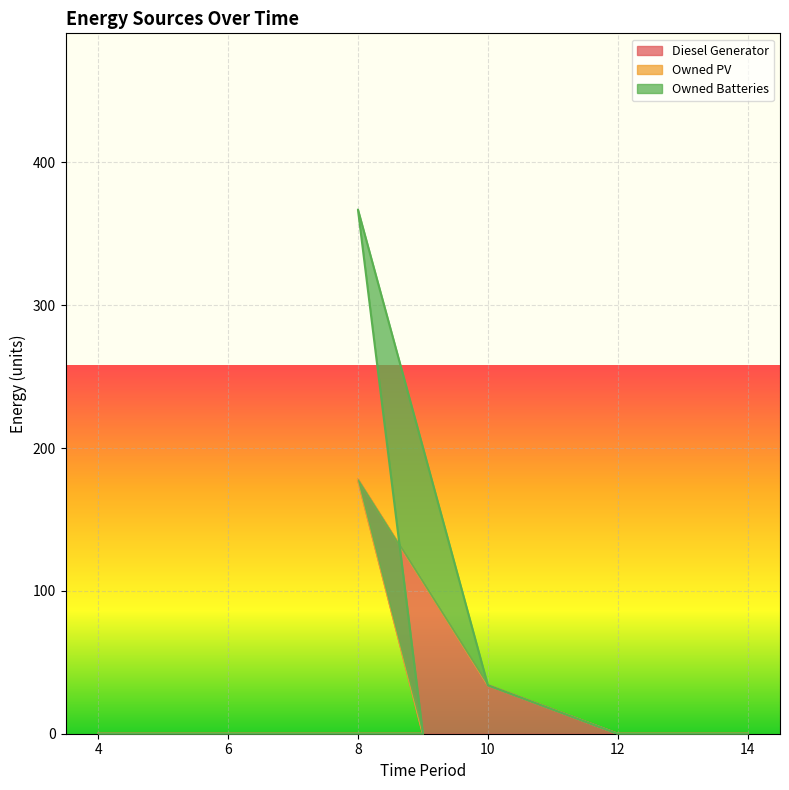

At how many categories does at least one series exceed 200?

1